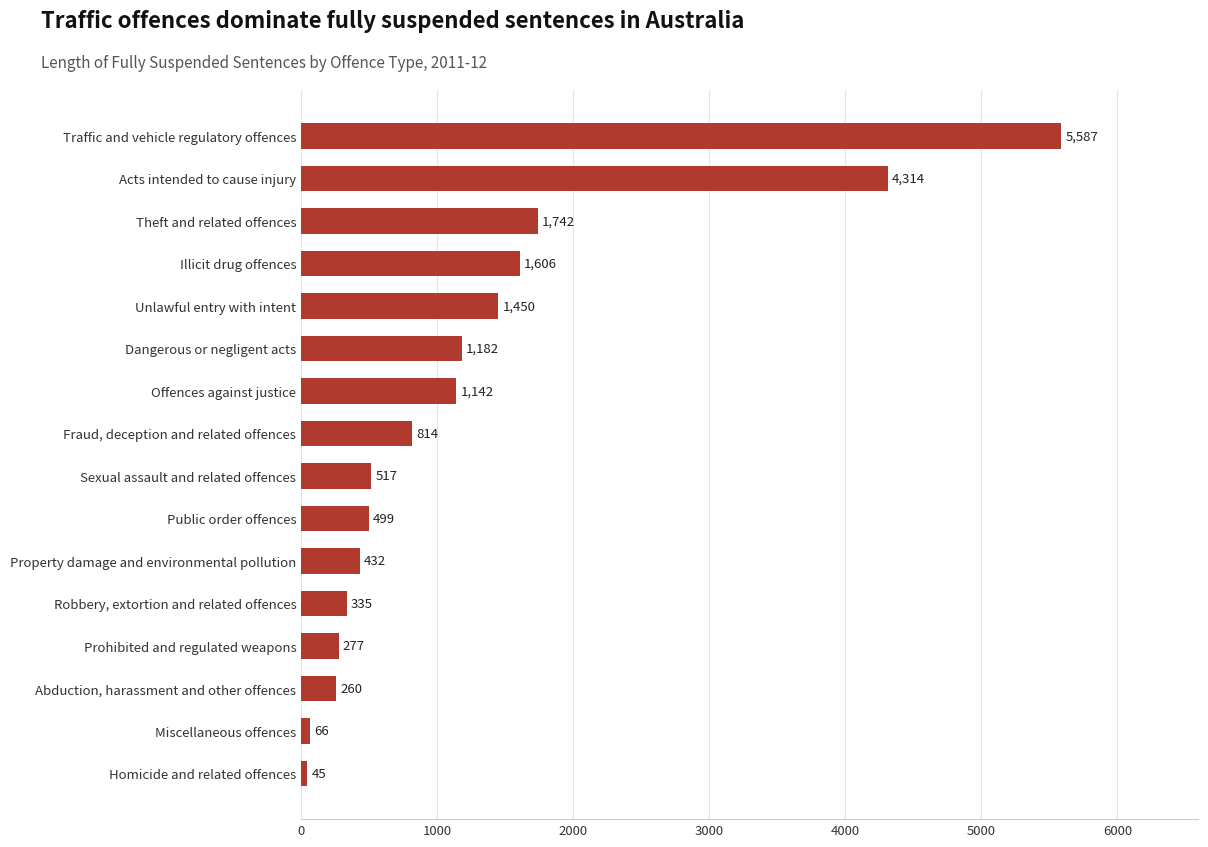

Reading top to bottom, transcribe all the data shown in this chart.

Traffic and vehicle regulatory offences=5587	Acts intended to cause injury=4314	Theft and related offences=1742	Illicit drug offences=1606	Unlawful entry with intent=1450	Dangerous or negligent acts=1182	Offences against justice=1142	Fraud, deception and related offences=814	Sexual assault and related offences=517	Public order offences=499	Property damage and environmental pollution=432	Robbery, extortion and related offences=335	Prohibited and regulated weapons=277	Abduction, harassment and other offences=260	Miscellaneous offences=66	Homicide and related offences=45